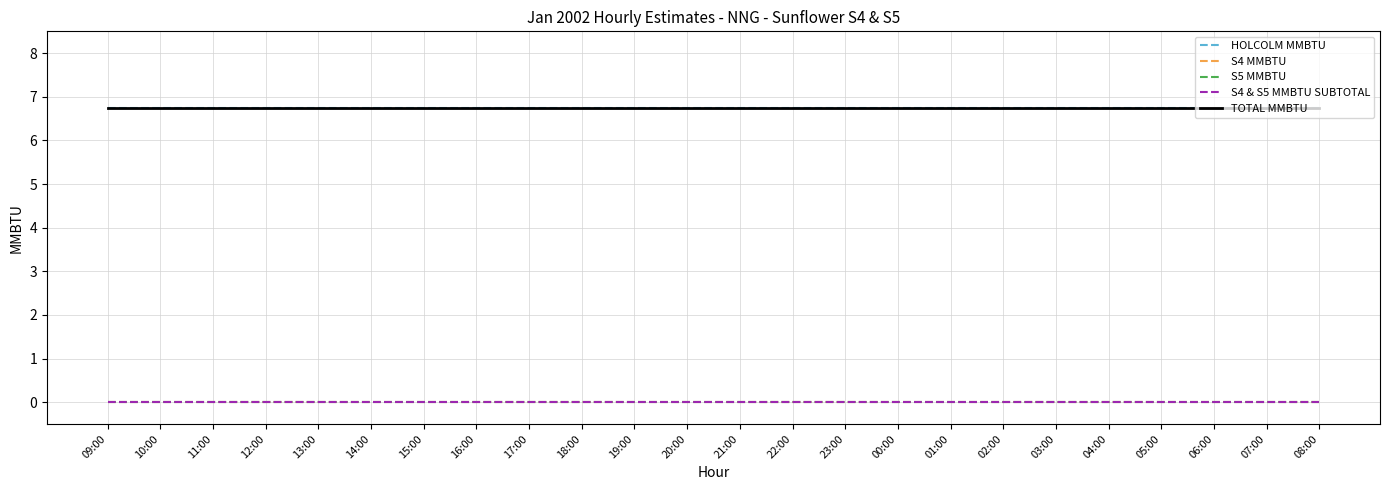

How many lines are shown in the chart?

5